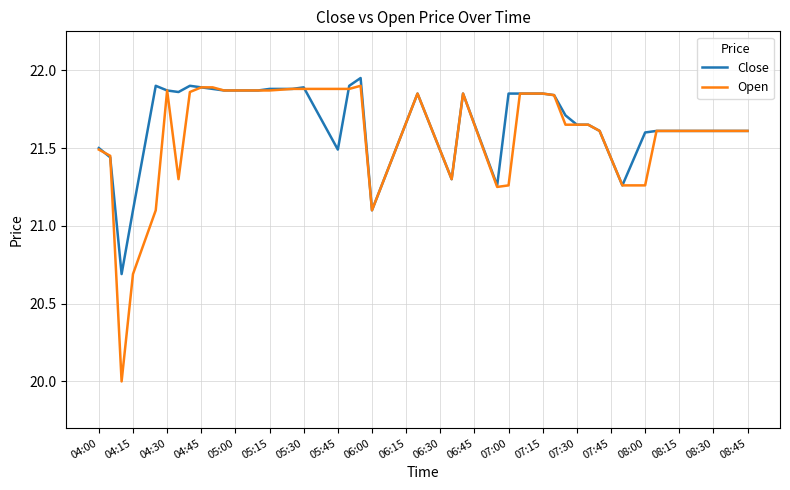

Which series has the largest range (max minus min)?

Open